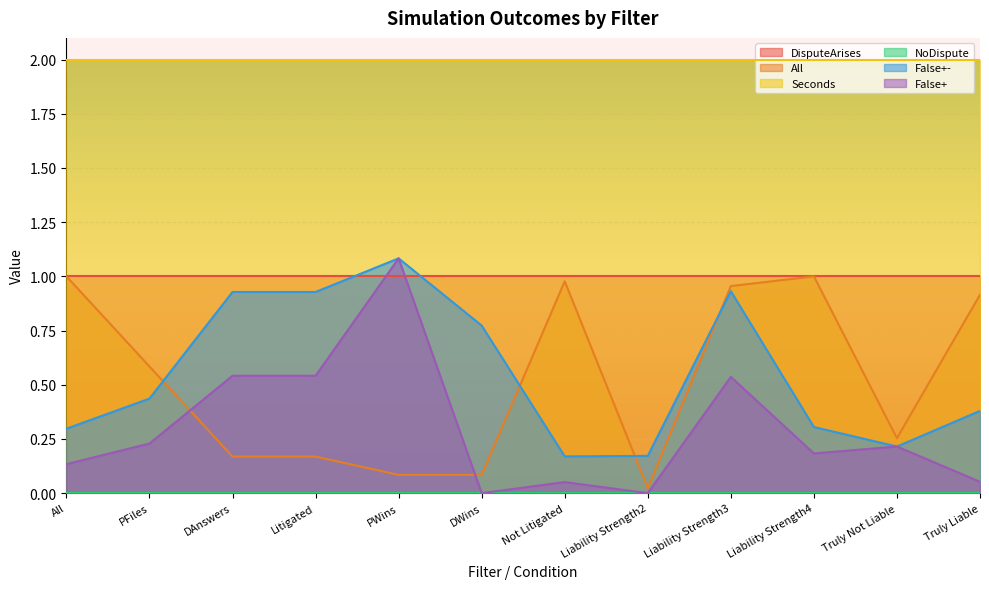

Is it true that False+- equals 0.2 at Truly Not Liable?

True